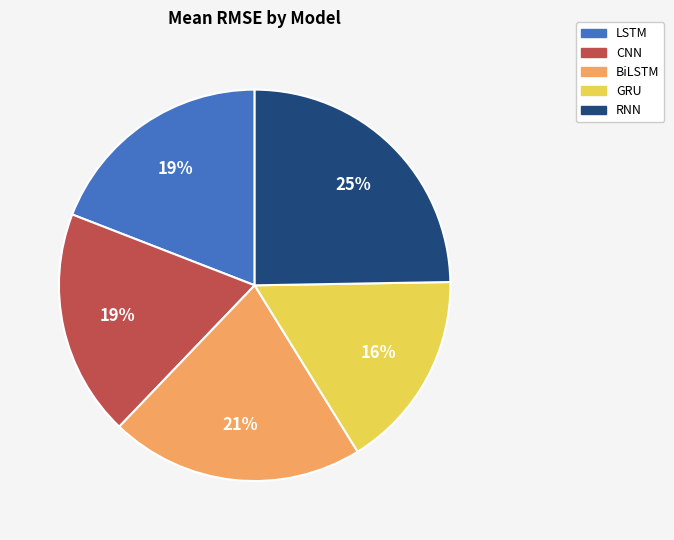

Count the number of slices in the pie.

5